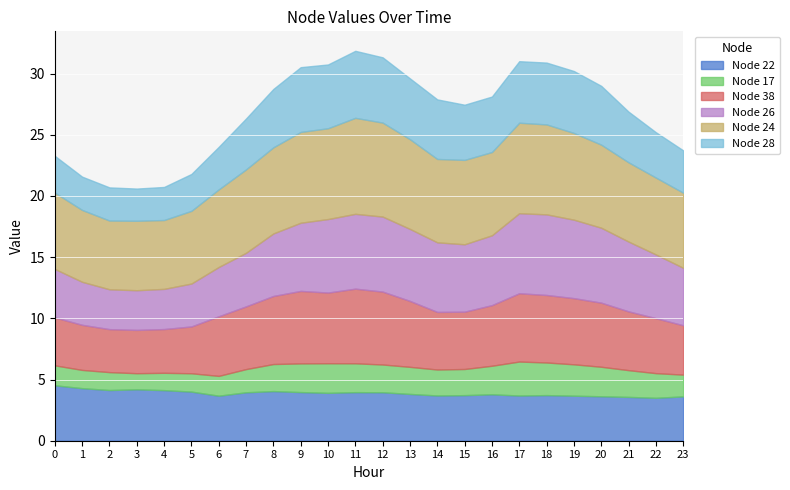

Which series changed the most between 3 and 7?

Node 38